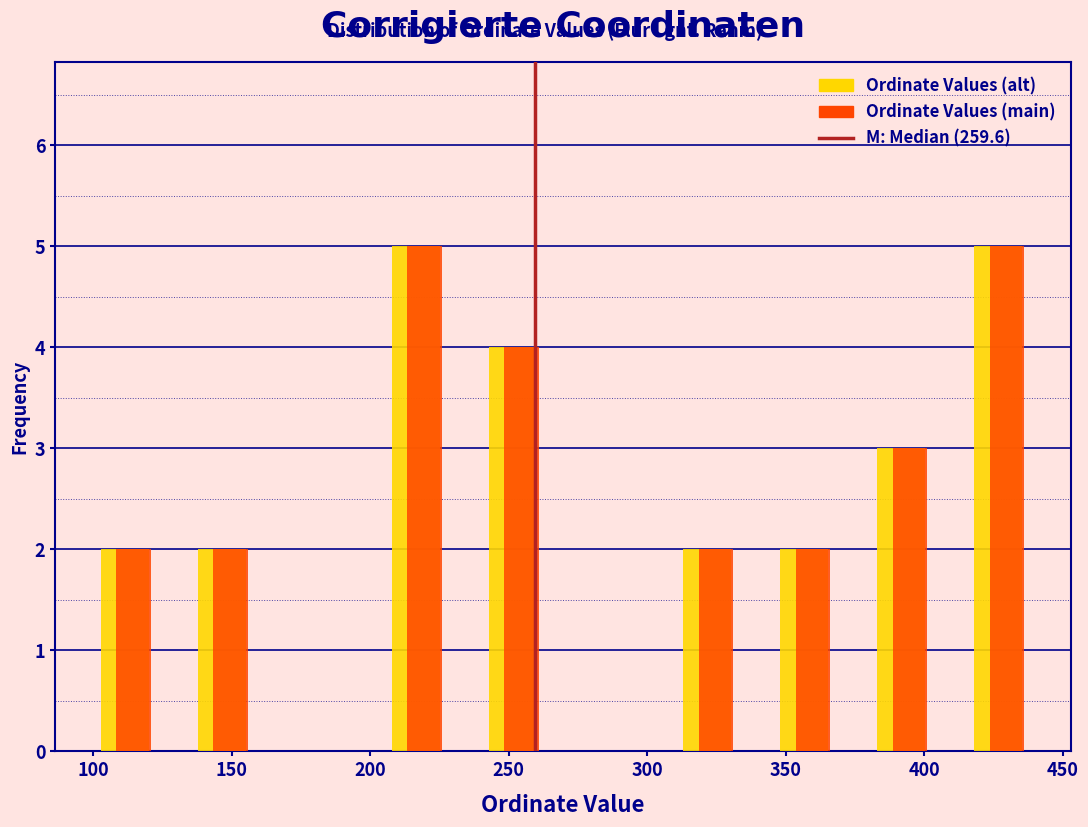

Reading left to right, list every range on the x-axis with the height of the bar of each series over it. Neither the bar edges nor the heights are printed on the chart, so give them approximately, as read against the axes.

95 to 130: Ordinate Values (alt)=2	Ordinate Values (main)=2
130 to 165: Ordinate Values (alt)=2	Ordinate Values (main)=2
165 to 200: Ordinate Values (alt)=0	Ordinate Values (main)=0
200 to 235: Ordinate Values (alt)=5	Ordinate Values (main)=5
235 to 270: Ordinate Values (alt)=4	Ordinate Values (main)=4
270 to 305: Ordinate Values (alt)=0	Ordinate Values (main)=0
305 to 340: Ordinate Values (alt)=2	Ordinate Values (main)=2
340 to 375: Ordinate Values (alt)=2	Ordinate Values (main)=2
375 to 410: Ordinate Values (alt)=3	Ordinate Values (main)=3
410 to 445: Ordinate Values (alt)=5	Ordinate Values (main)=5